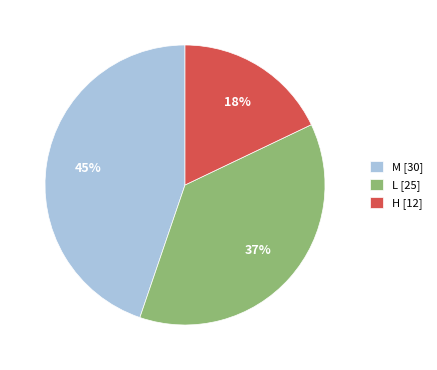

Rank the categories by value from lowest to highest.

H, L, M